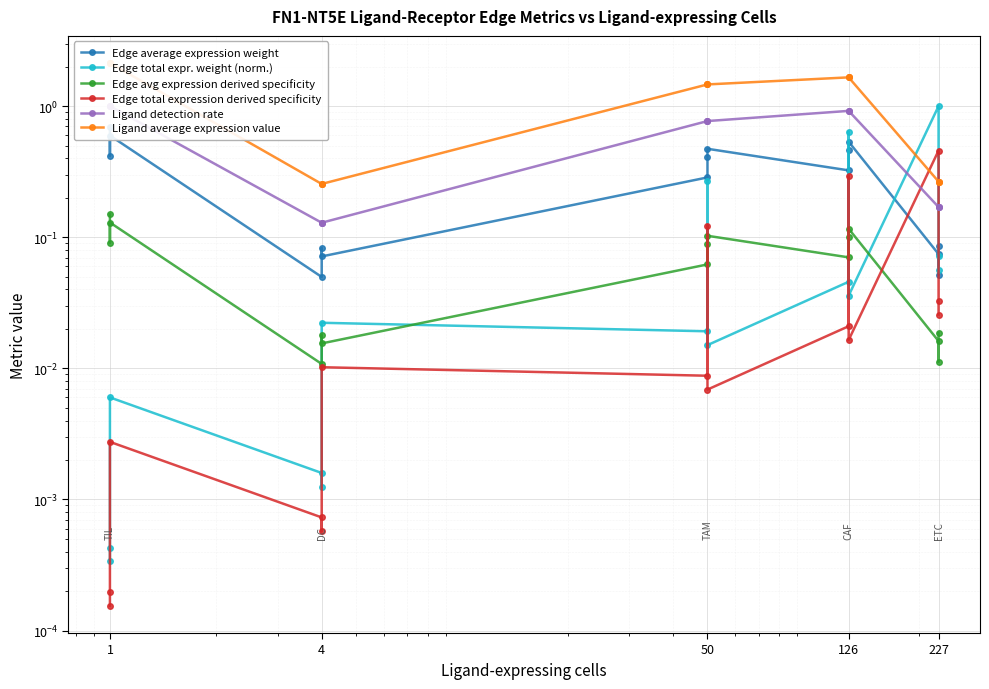

Reading right to left, what are all the values shown in this chart?

Edge average expression weight: 0.1	0.1	0.1	0.5	0.5	0.3	0.5	0.4	0.3	0.1	0.1	0.0	0.6	0.4	0.7
Edge total expr. weight (norm.): 0.1	0.1	1.0	0.0	0.6	0.0	0.0	0.3	0.0	0.0	0.0	0.0	0.0	0.0	0.0
Edge avg expression derived specificity: 0.0	0.0	0.0	0.1	0.1	0.1	0.1	0.1	0.1	0.0	0.0	0.0	0.1	0.1	0.1
Edge total expression derived specificity: 0.0	0.0	0.5	0.0	0.3	0.0	0.0	0.1	0.0	0.0	0.0	0.0	0.0	0.0	0.0
Ligand detection rate: 0.2	0.2	0.2	0.9	0.9	0.9	0.8	0.8	0.8	0.1	0.1	0.1	1.0	1.0	1.0
Ligand average expression value: 0.3	0.3	0.3	1.7	1.7	1.7	1.5	1.5	1.5	0.3	0.3	0.3	2.1	2.1	2.1